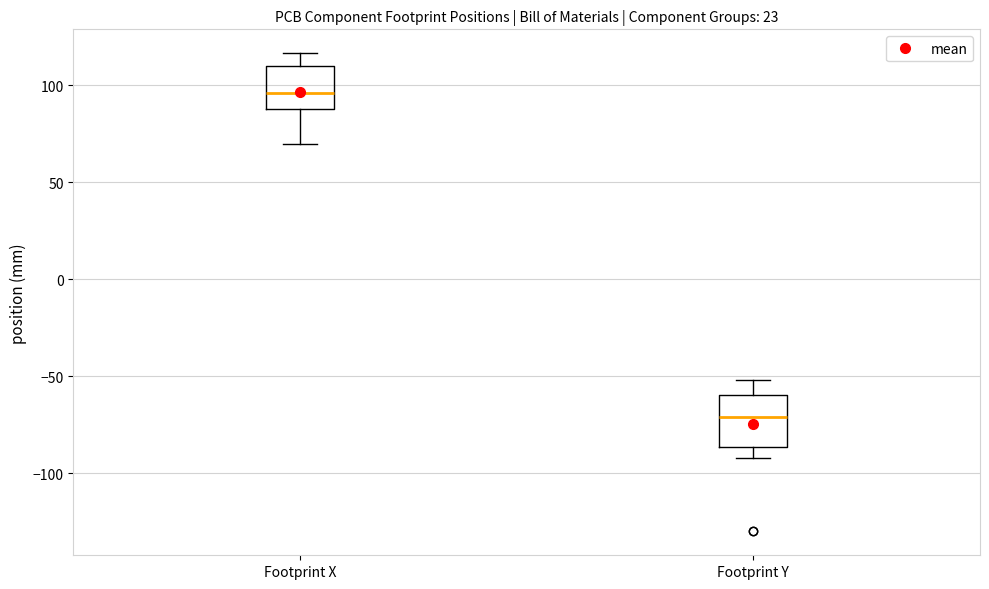

Which box's median line is the lowest?

Footprint Y